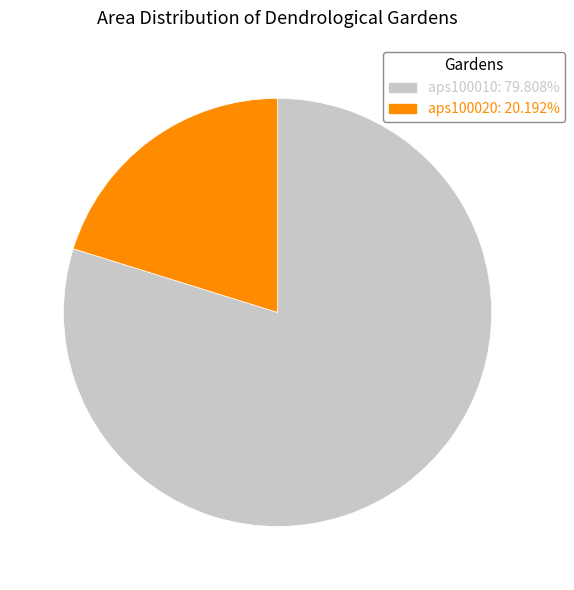

Does aps100010 represent more than half of the total?

Yes